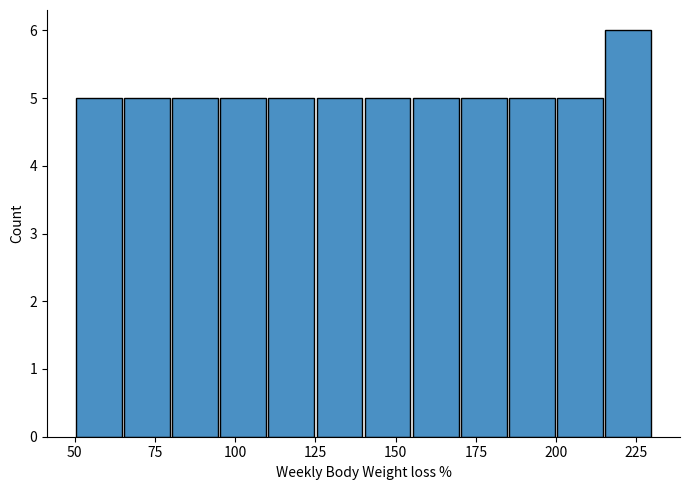

Around what value on the x-axis is the tallest bar? Give the approximate position of its centre, as read against the axis.

225